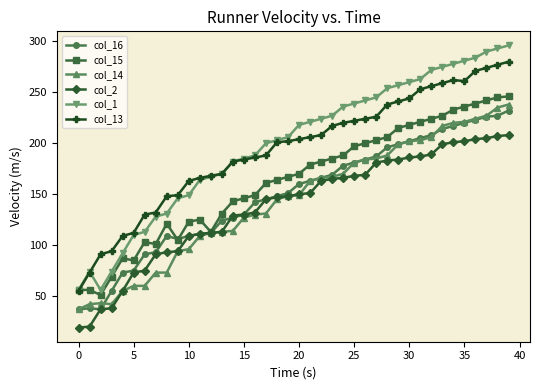

Which series has the largest range (max minus min)?

col_1